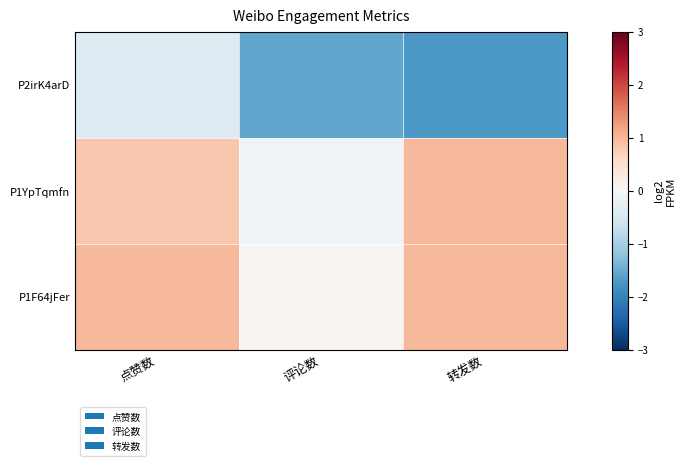

Count the number of categories in the chart.

3